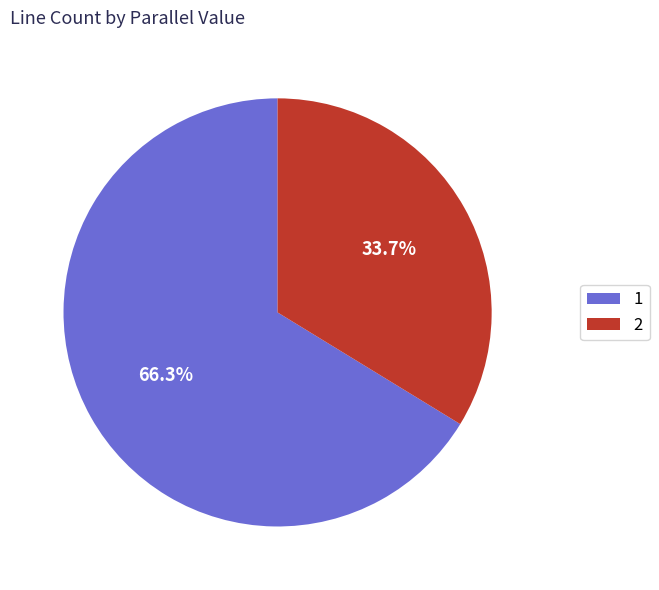

To the nearest percent, what is the difference between the 1 and 2 slice percentages?

33%